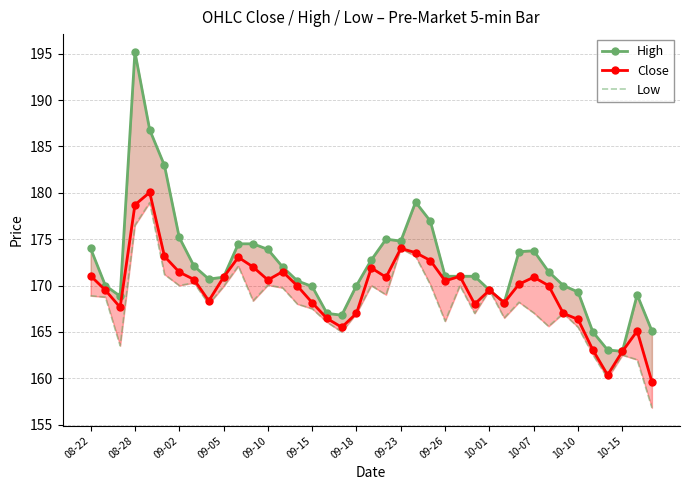

Which series has the widest spread of values?

High